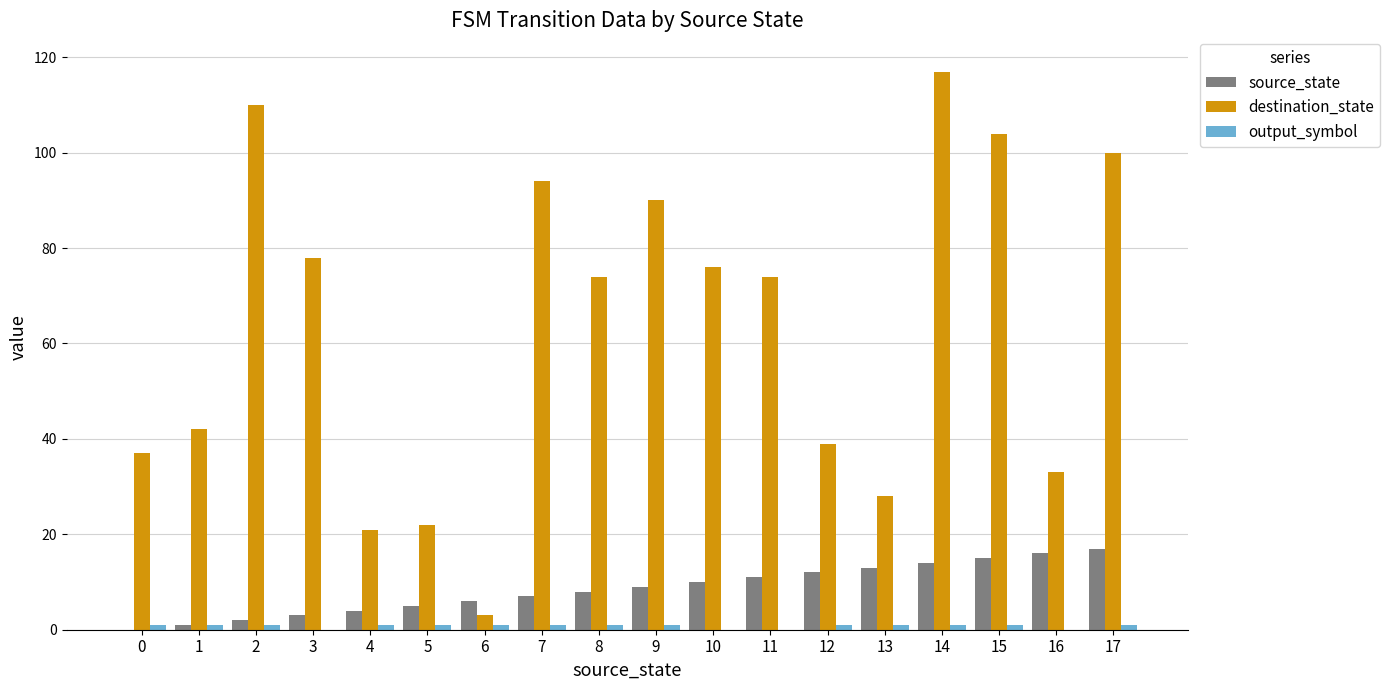

Is it true that destination_state equals 100 at 17?

True